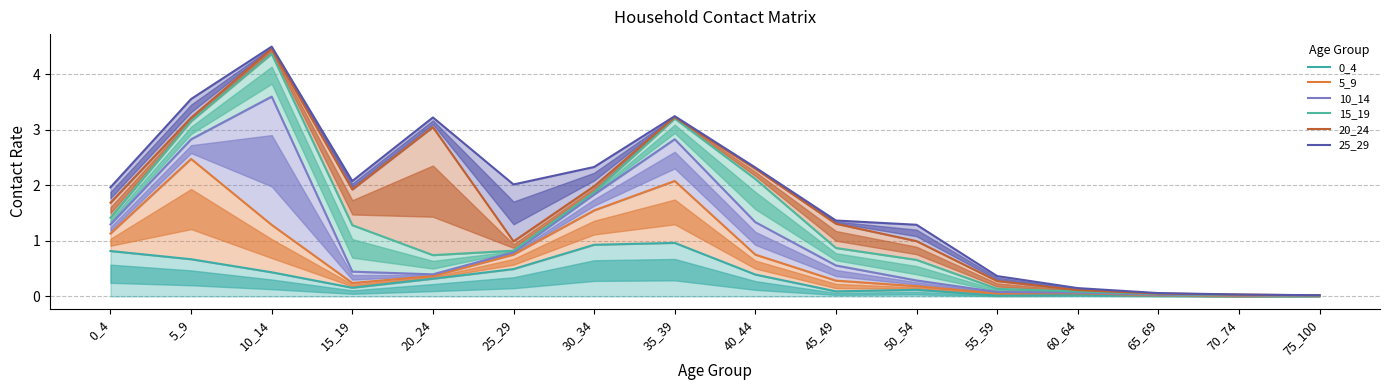

Reading left to right, transcribe all the data shown in this chart.

0_4: 0.8	0.7	0.4	0.2	0.3	0.5	0.9	1.0	0.4	0.1	0.1	0.0	0.0	0.0	0.0	0.0
5_9: 1.1	2.5	1.3	0.2	0.4	0.8	1.5	2.1	0.8	0.3	0.2	0.1	0.1	0.0	0.0	0.0
10_14: 1.3	2.8	3.6	0.4	0.4	0.8	1.8	2.8	1.3	0.6	0.3	0.1	0.1	0.0	0.0	0.0
15_19: 1.4	3.2	4.4	1.3	0.7	0.8	1.9	3.2	2.1	0.9	0.7	0.1	0.1	0.0	0.0	0.0
20_24: 1.7	3.2	4.5	1.9	3.0	1.0	2.0	3.2	2.3	1.3	1.0	0.3	0.1	0.1	0.0	0.0
25_29: 2.0	3.6	4.5	2.1	3.2	2.0	2.3	3.2	2.3	1.4	1.3	0.4	0.1	0.1	0.0	0.0